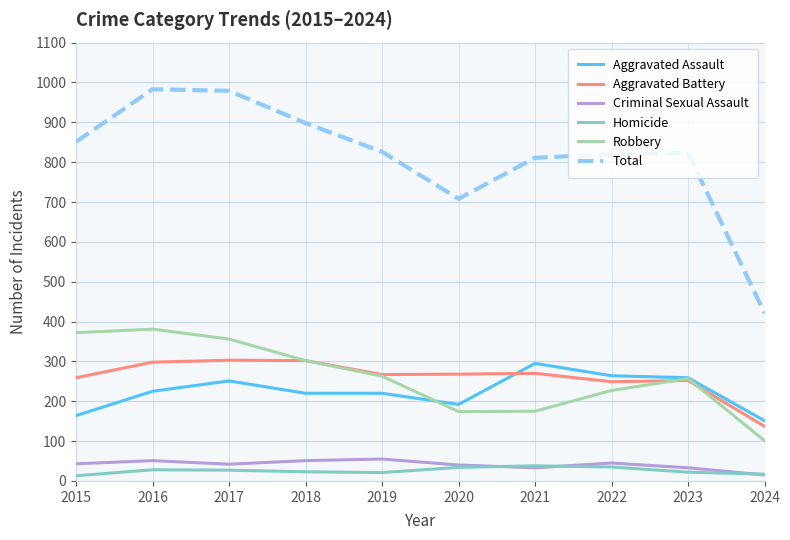

Which series has the largest range (max minus min)?

Total